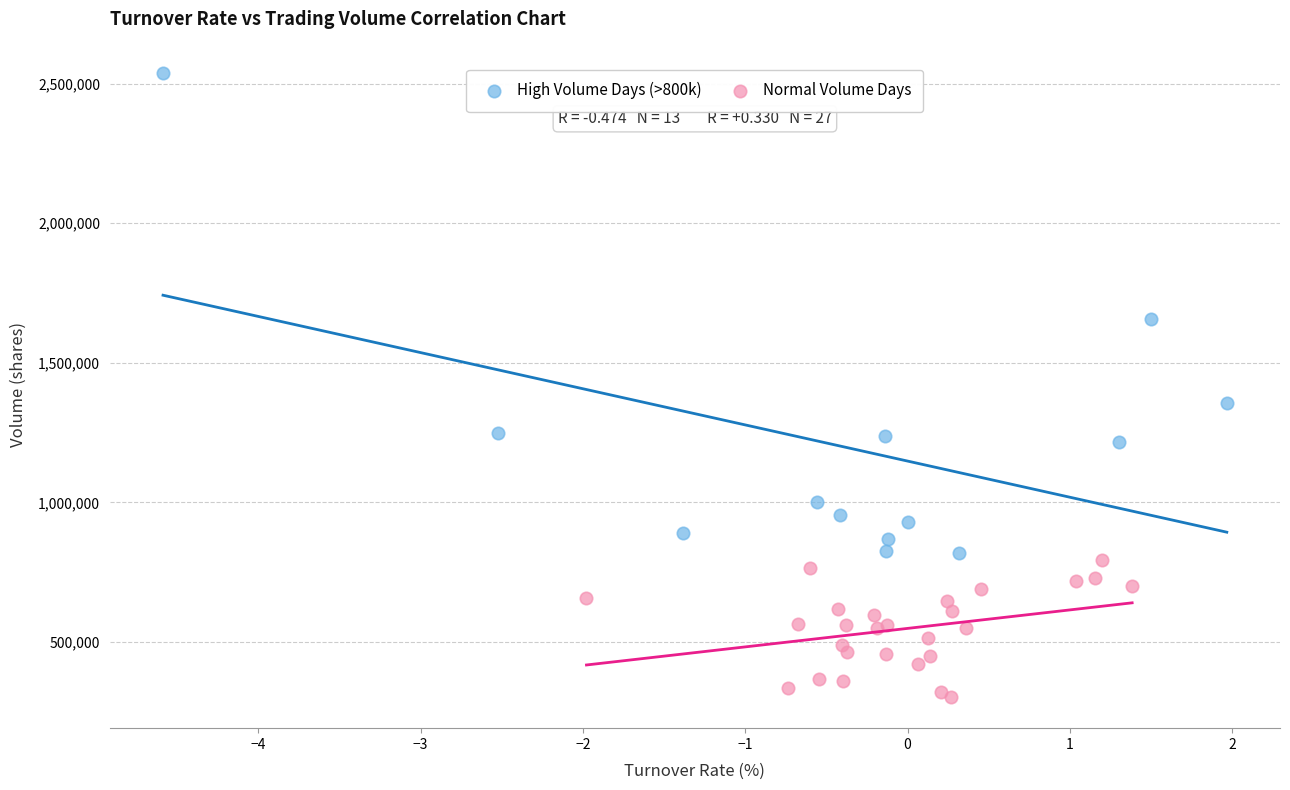

Which series has the largest Y range (max minus min)?

High Volume Days (>800k)